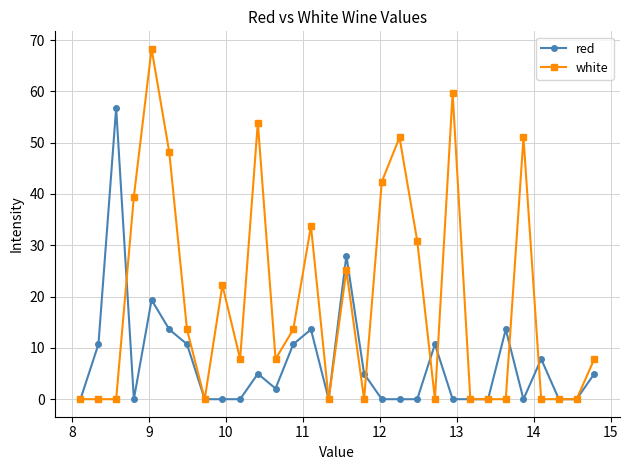

Which series has the largest total across all categories?

white